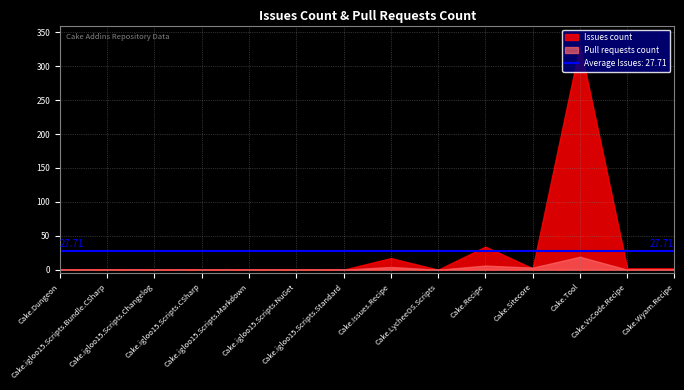

At which label does Issues count reach its peak?

Cake.Tool